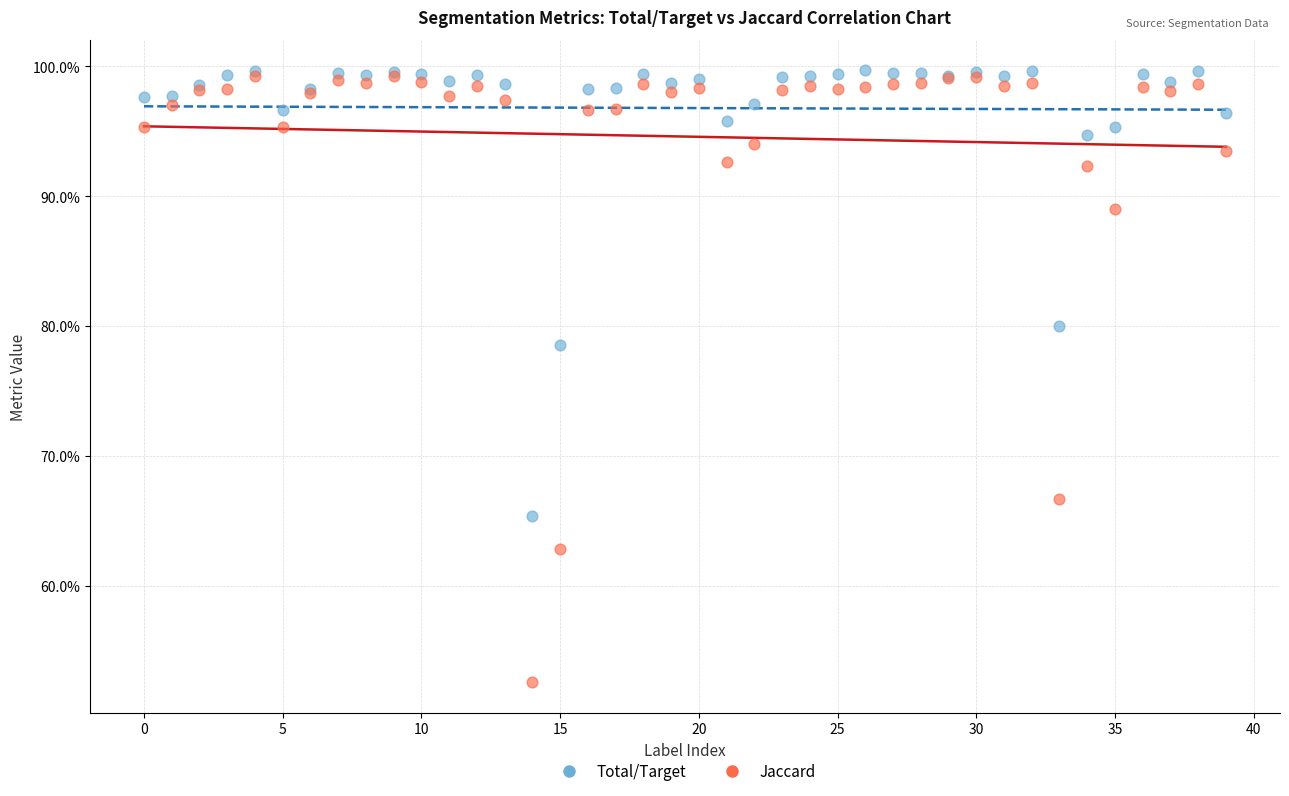

Which series reaches the minimum Y coordinate?

Jaccard